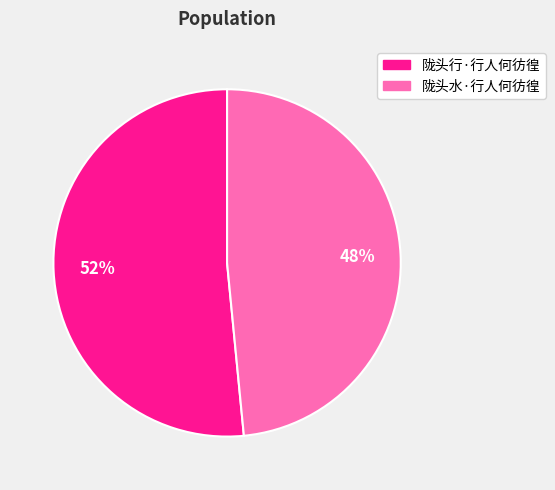

Which category has the biggest portion of the pie?

陇头行·行人何彷徨